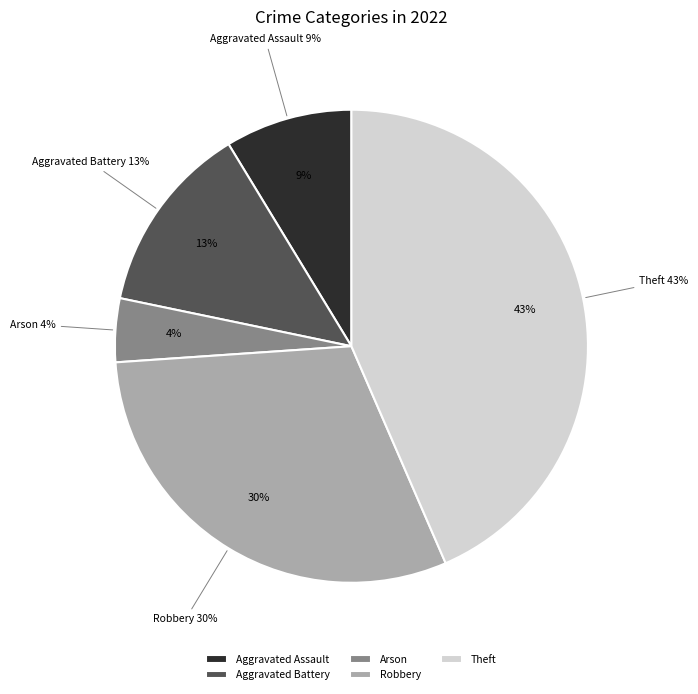

Does Aggravated Battery account for over 50% of the chart?

No